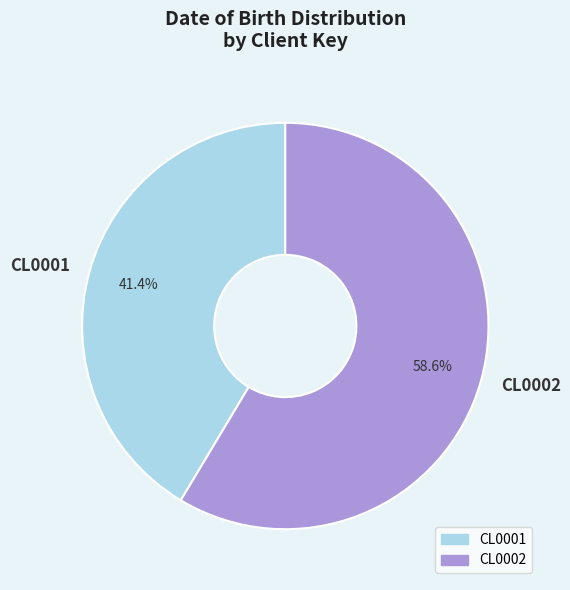

To the nearest percent, what is the average slice percentage?

50%